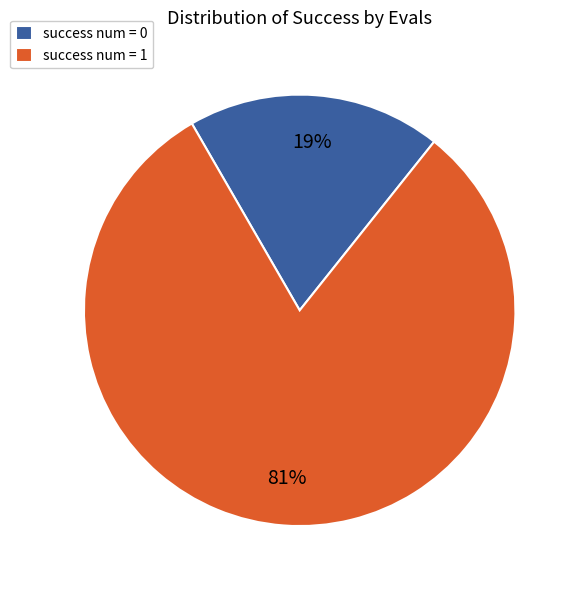

What is the ratio of the value at success num = 1 to the value at success num = 0?

4.3